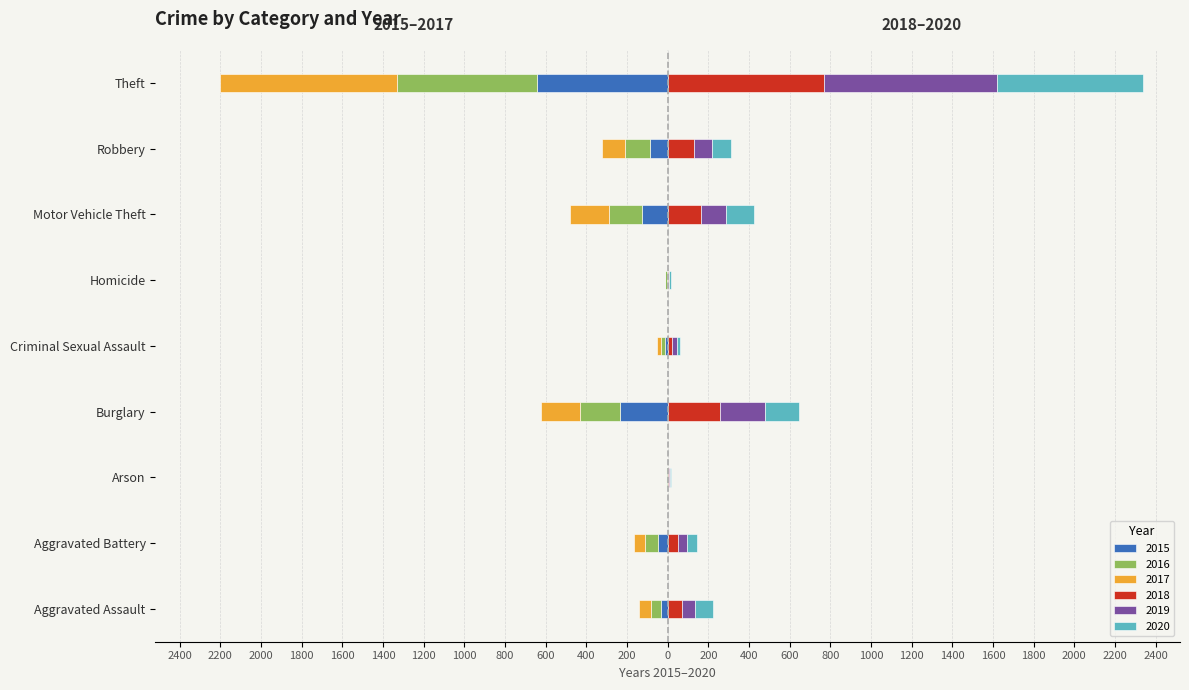

What is the value of the 2017 bar at the 1st from the left?

-59